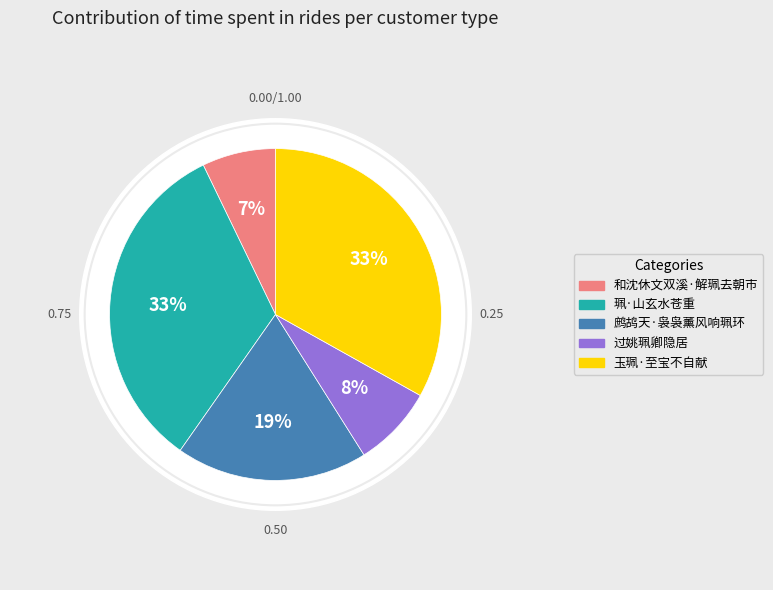

To the nearest percent, what is the average slice percentage?

20%